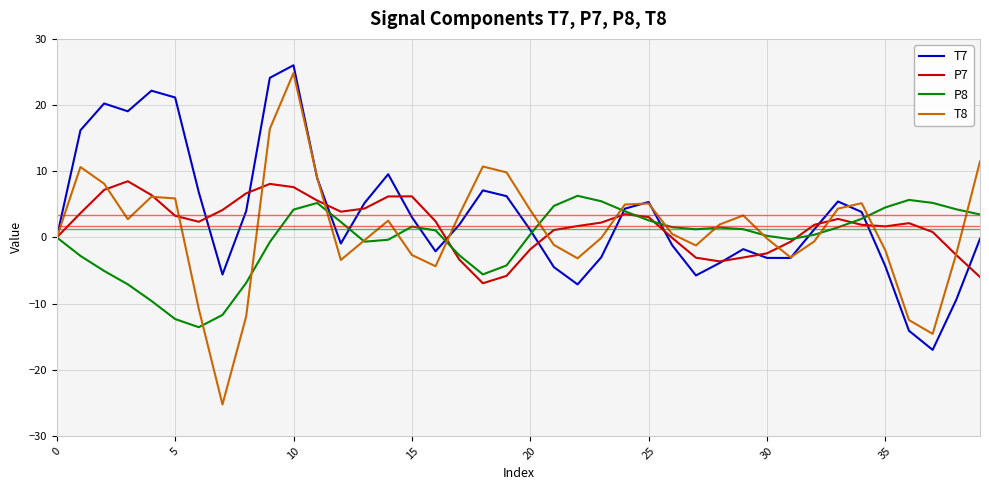

How many interior local peaks does the P7 series have?

6